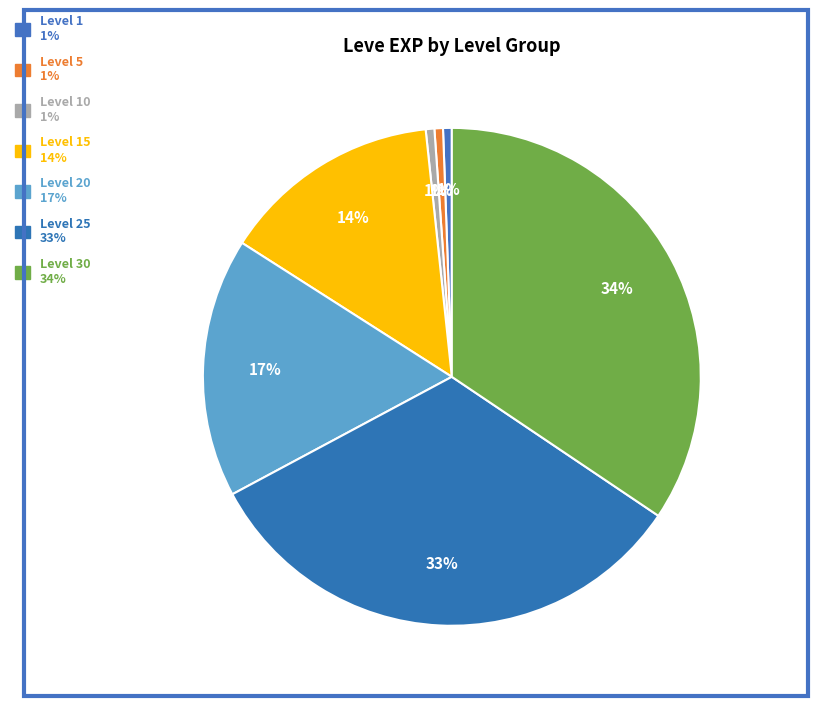

How many segments does this pie chart have?

7